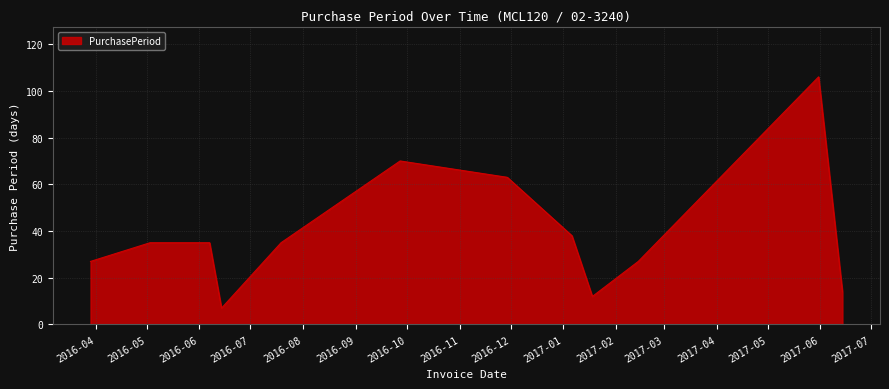

What is the minimum value shown in the chart?

7